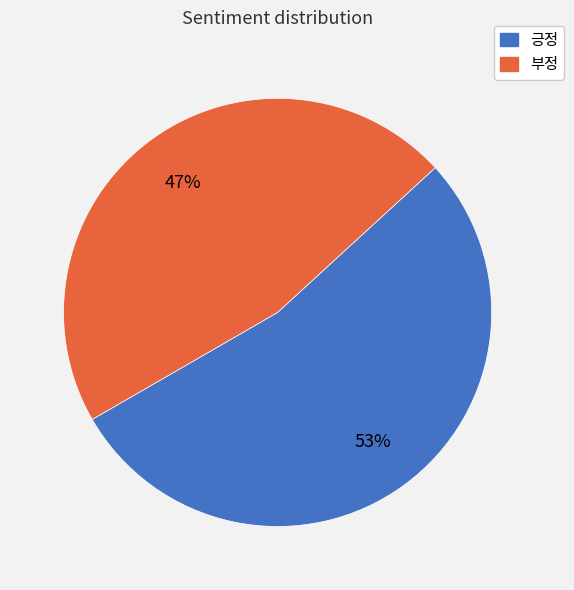

To the nearest percent, what is the average slice percentage?

50%